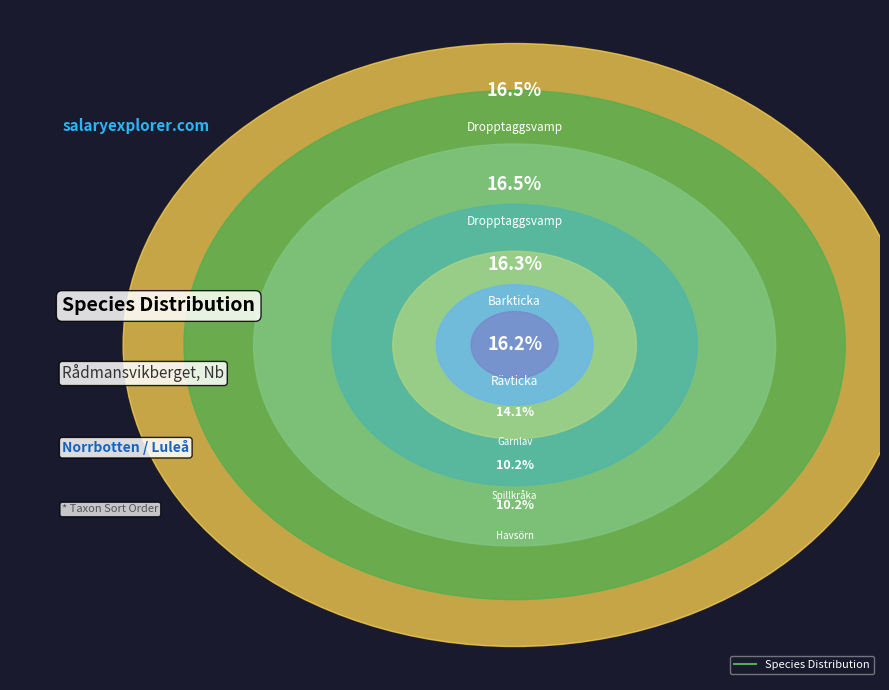

How many slices are in this pie chart?

7